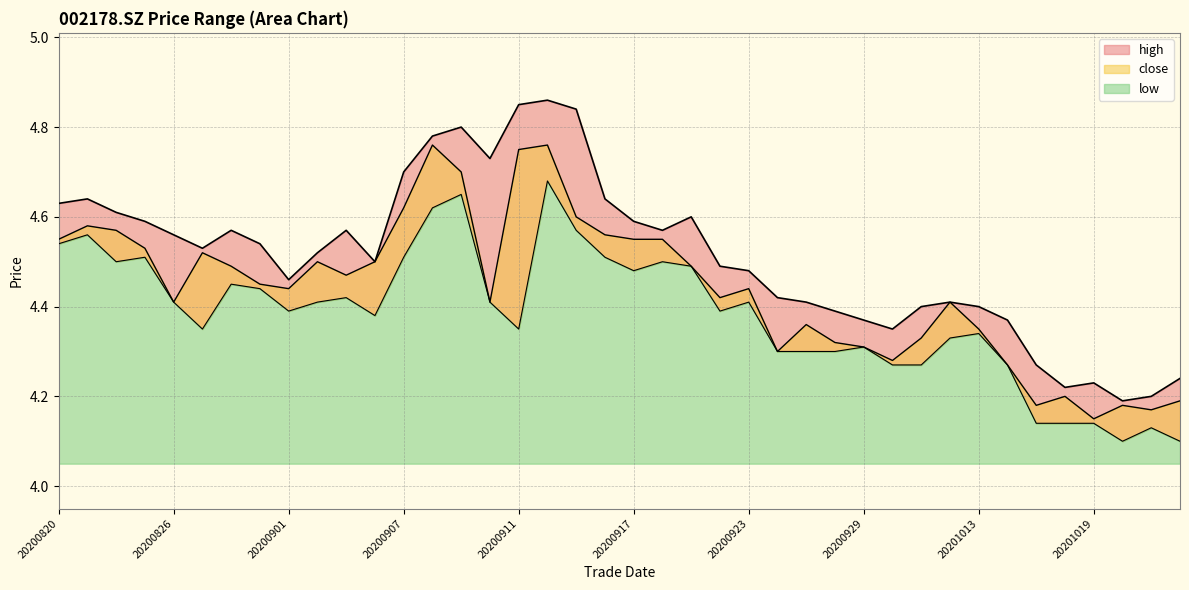

How many lines are shown in the chart?

3